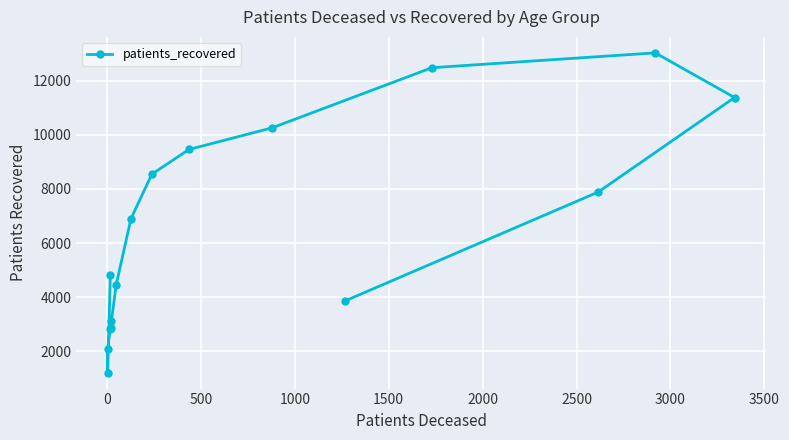

The chart shows a value of 1942 at 1000. True or false?

False